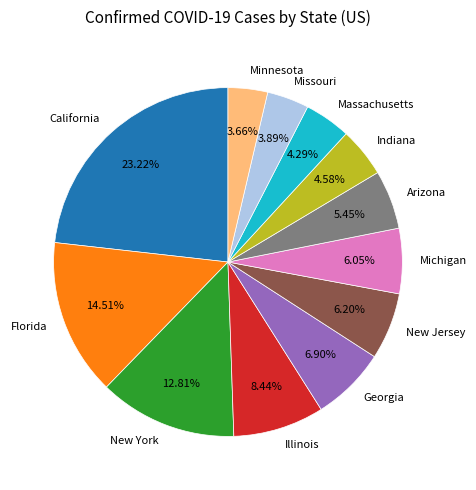

Which has a higher value, Georgia or Michigan?

Georgia